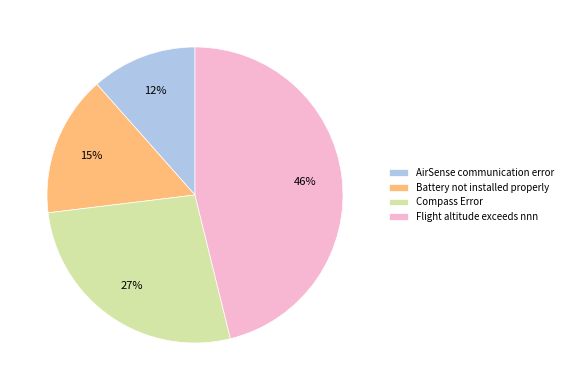

The Flight altitude exceeds nnn slice represents 46% of the pie. True or false?

True